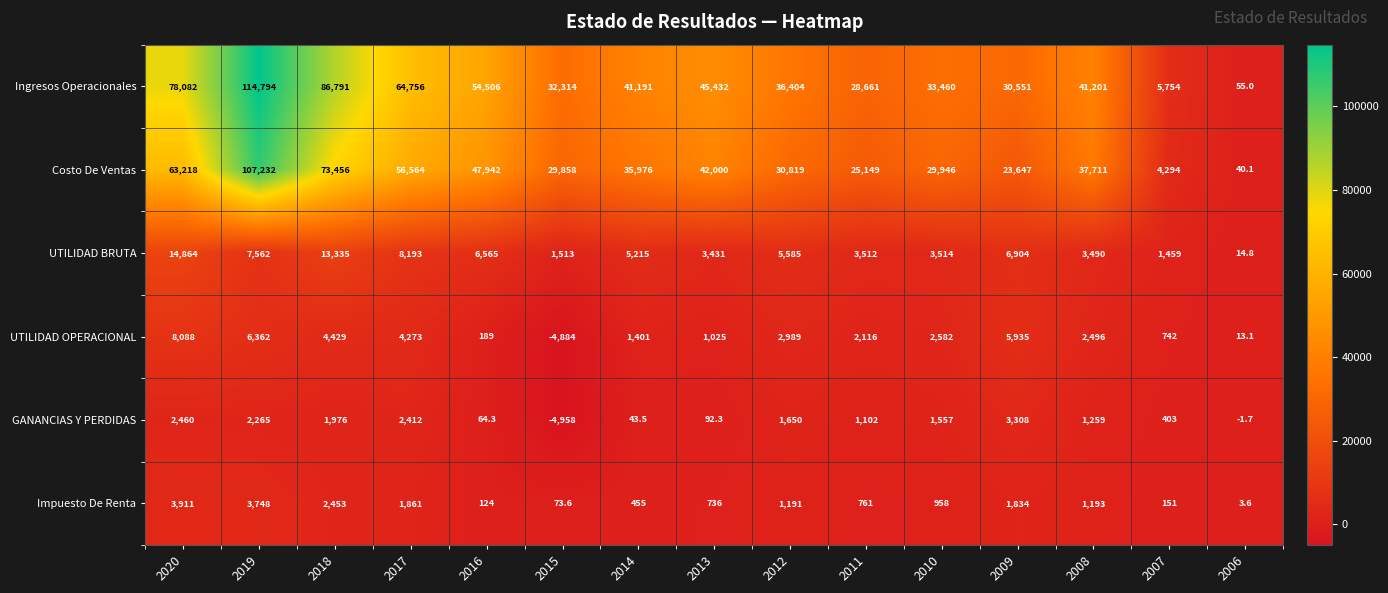

The UTILIDAD OPERACIONAL series shows 6362.0 at 2019. True or false?

True